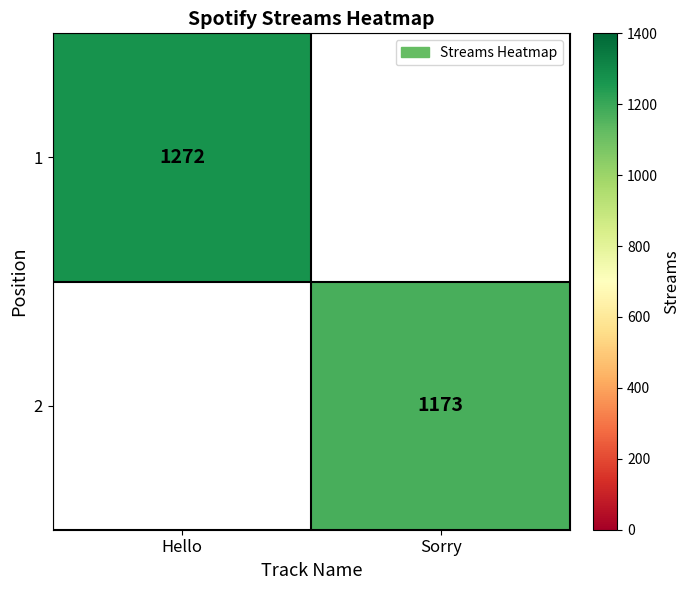

At which category does the chart reach its minimum across all series?

Sorry